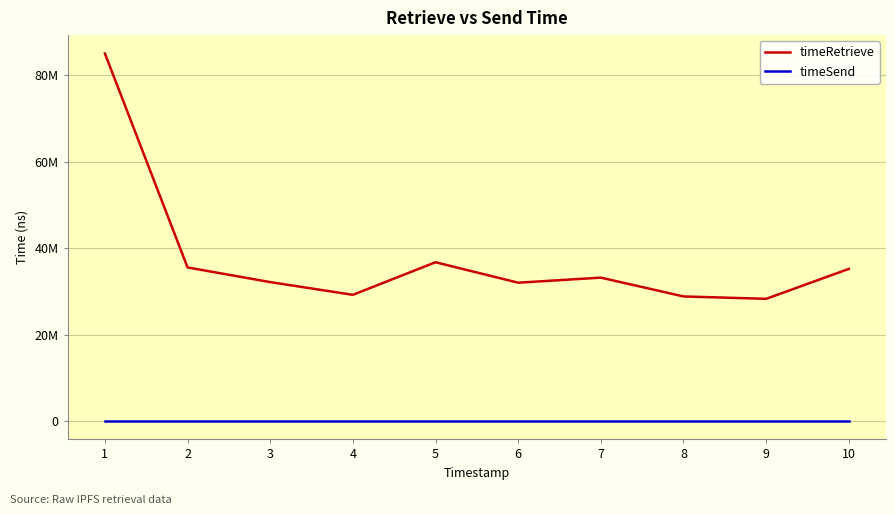

What is the total value across all series at 5?

36713534